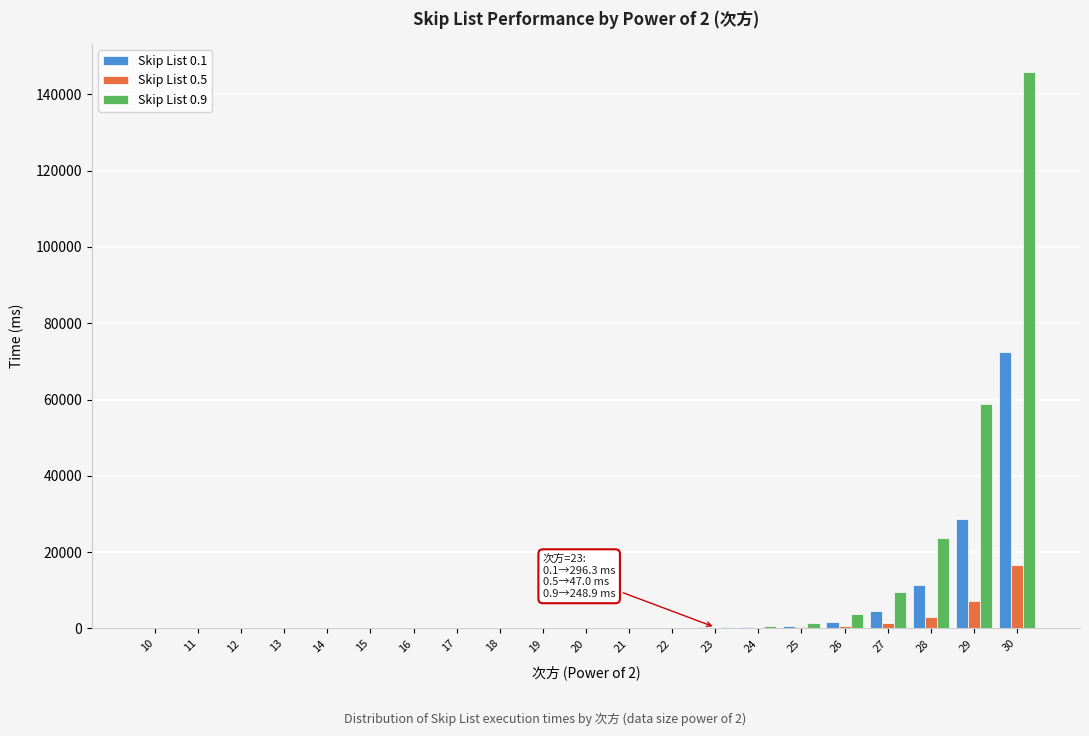

What is the sum of all Skip List 0.9 values?

244088.7